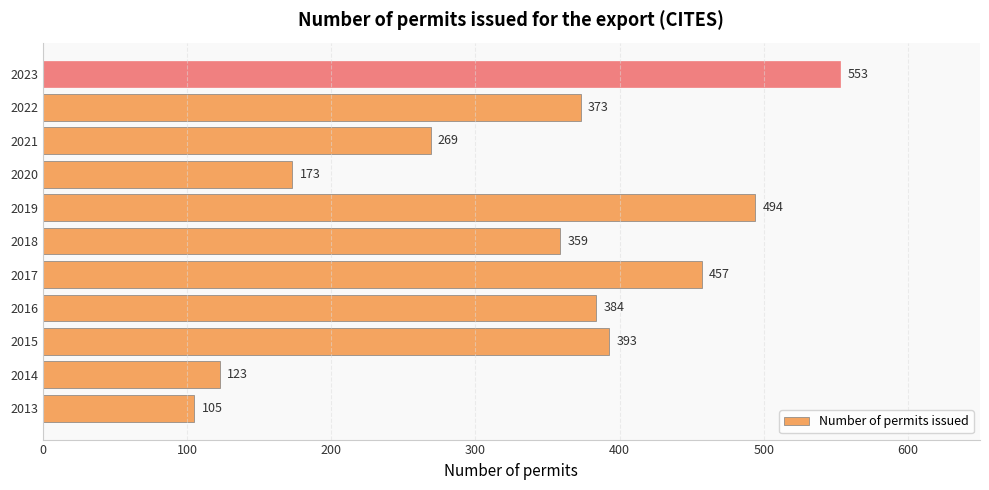

Reading top to bottom, list all the values displayed in this chart.

2023=553	2022=373	2021=269	2020=173	2019=494	2018=359	2017=457	2016=384	2015=393	2014=123	2013=105